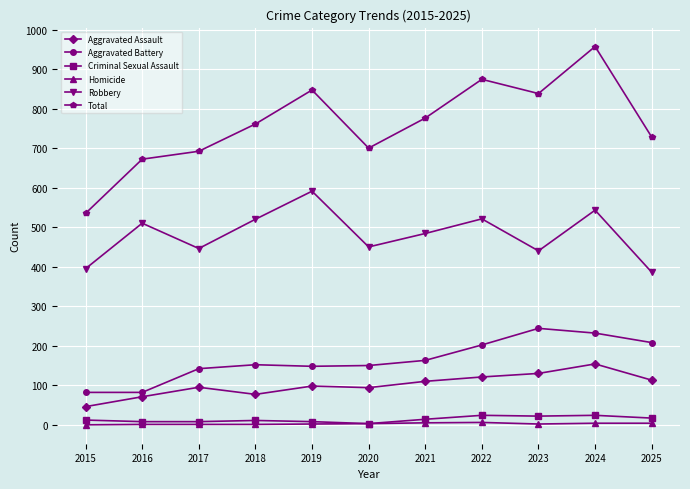

What value does the Robbery series have at 2015, to the nearest 10?

400